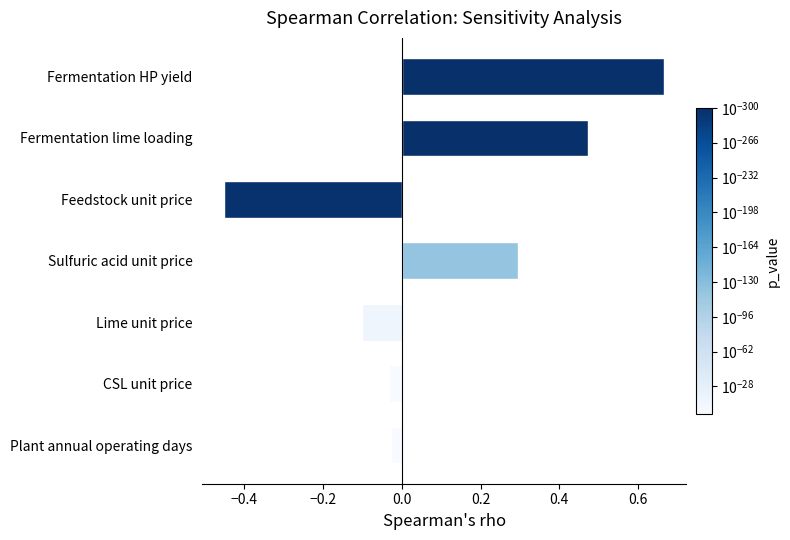

How many values are below zero?

4